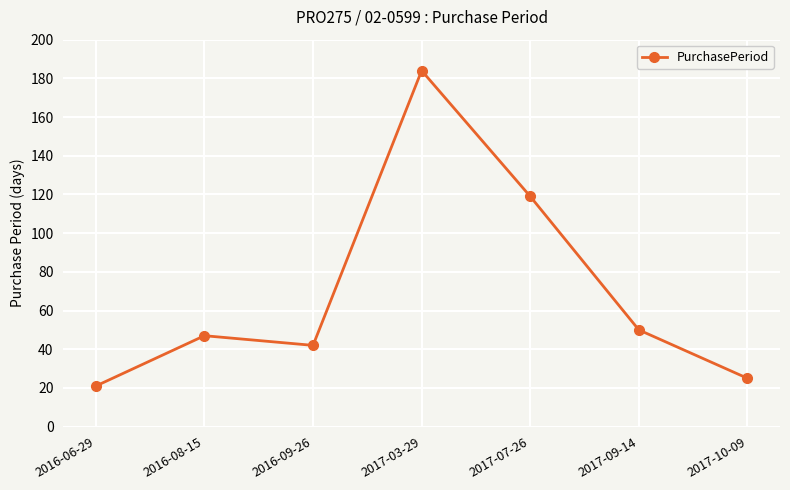

Reading right to left, what are all the values shown in this chart?

2017-10-09=25	2017-09-14=50	2017-07-26=119	2017-03-29=184	2016-09-26=42	2016-08-15=47	2016-06-29=21